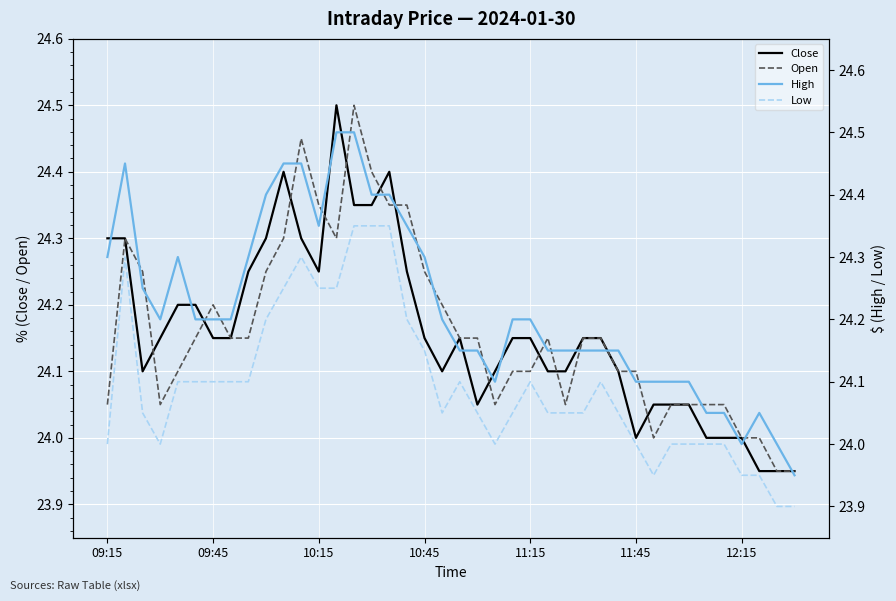

Between 13 and 9, which is larger?

13